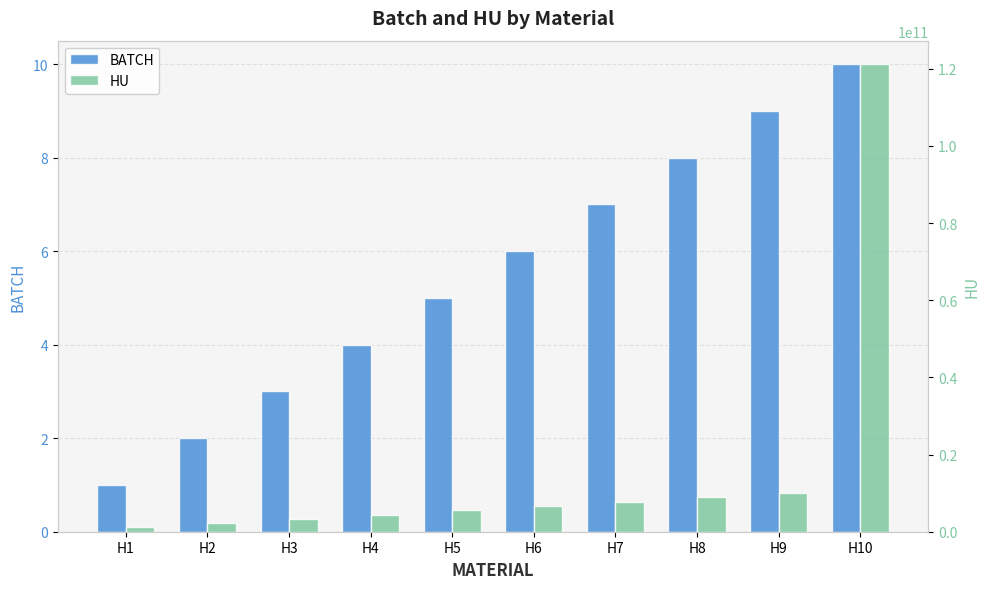

Count the BATCH values in the range 3 to 8.

6